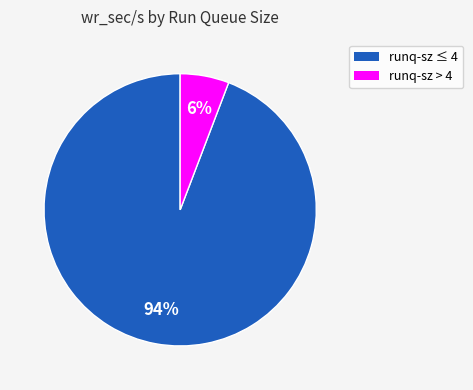

To the nearest percent, what is the average slice percentage?

50%